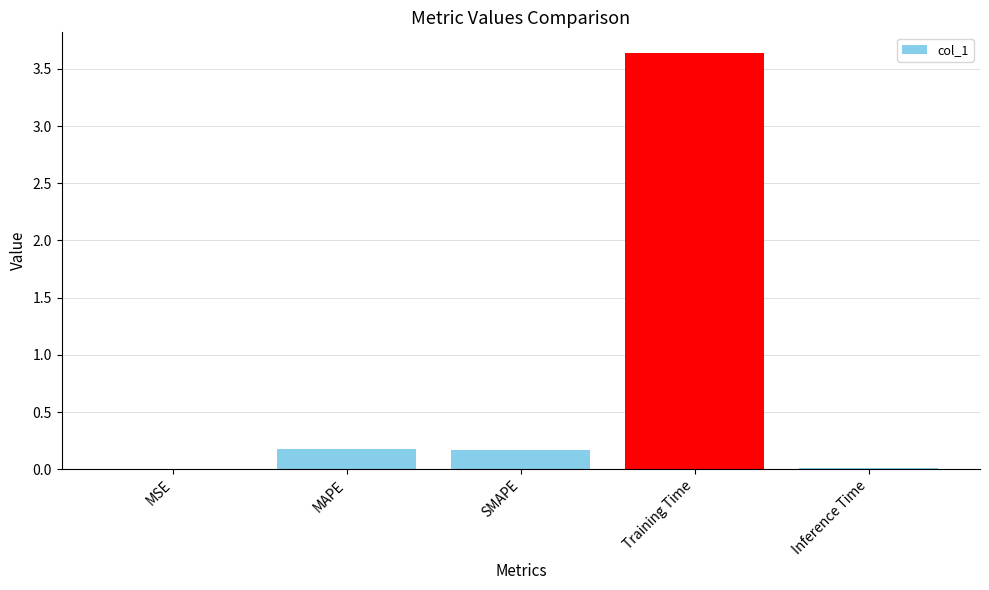

What is the greatest value displayed?

3.6